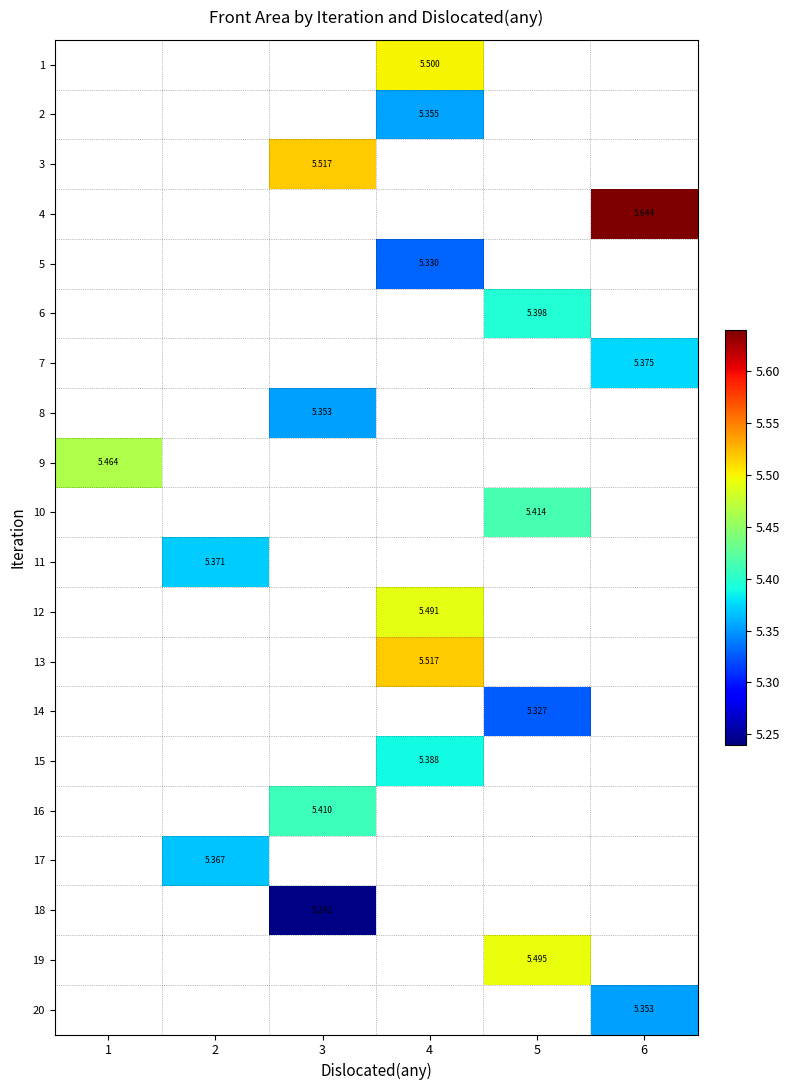

How many distinct data groups are displayed?

20